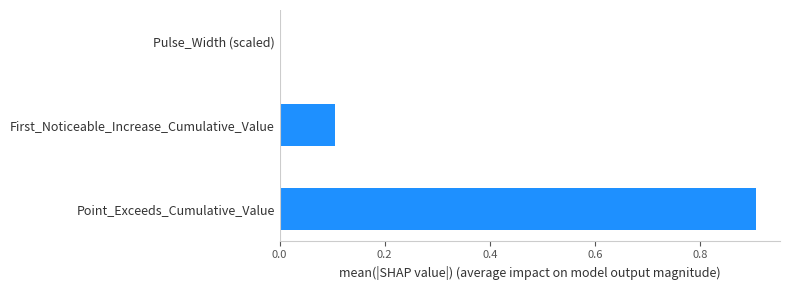

Read the value at Point_Exceeds_Cumulative_Value.

0.9